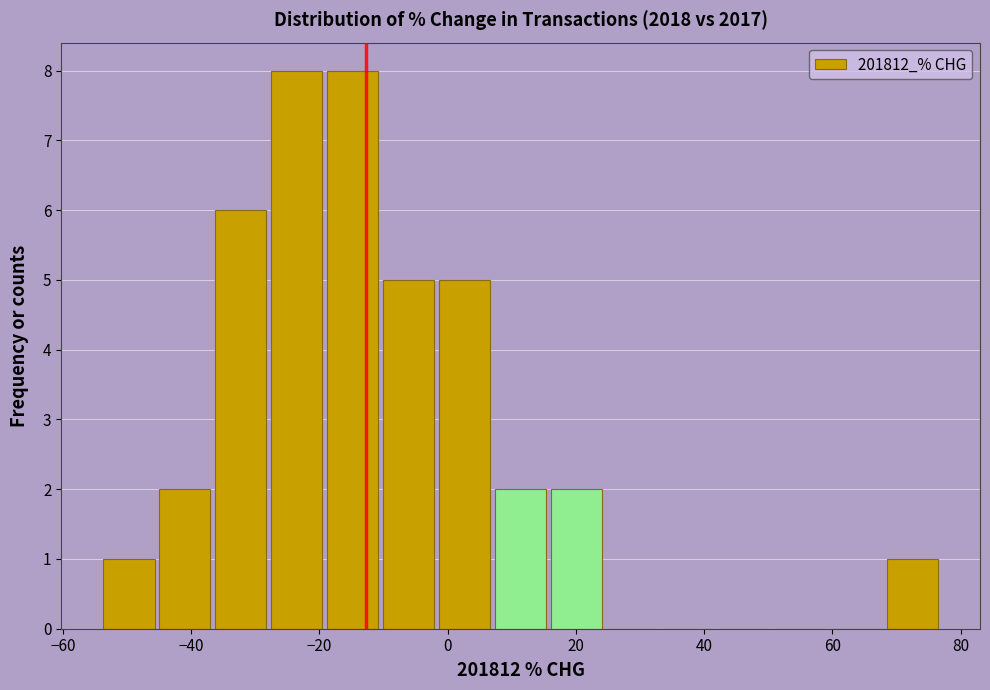

Reading left to right, transcribe this chart: for each bar, give the range it covers on the x-axis and its height. Neither the bar edges nor the heights are printed on the chart, so give them approximately, as read against the axes.

-54 to -46: 1
-46 to -36: 2
-36 to -28: 6
-28 to -20: 8
-20 to -10: 8
-10 to -2: 5
-2 to 8: 5
8 to 16: 2
16 to 24: 2
24 to 34: 0
34 to 42: 0
42 to 50: 0
50 to 60: 0
60 to 68: 0
68 to 76: 1